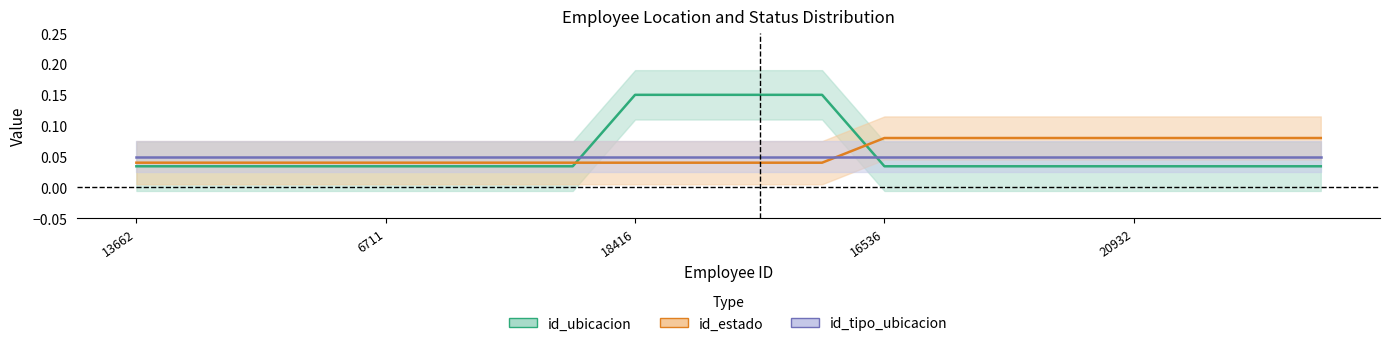

What position from the right is 13662?

20